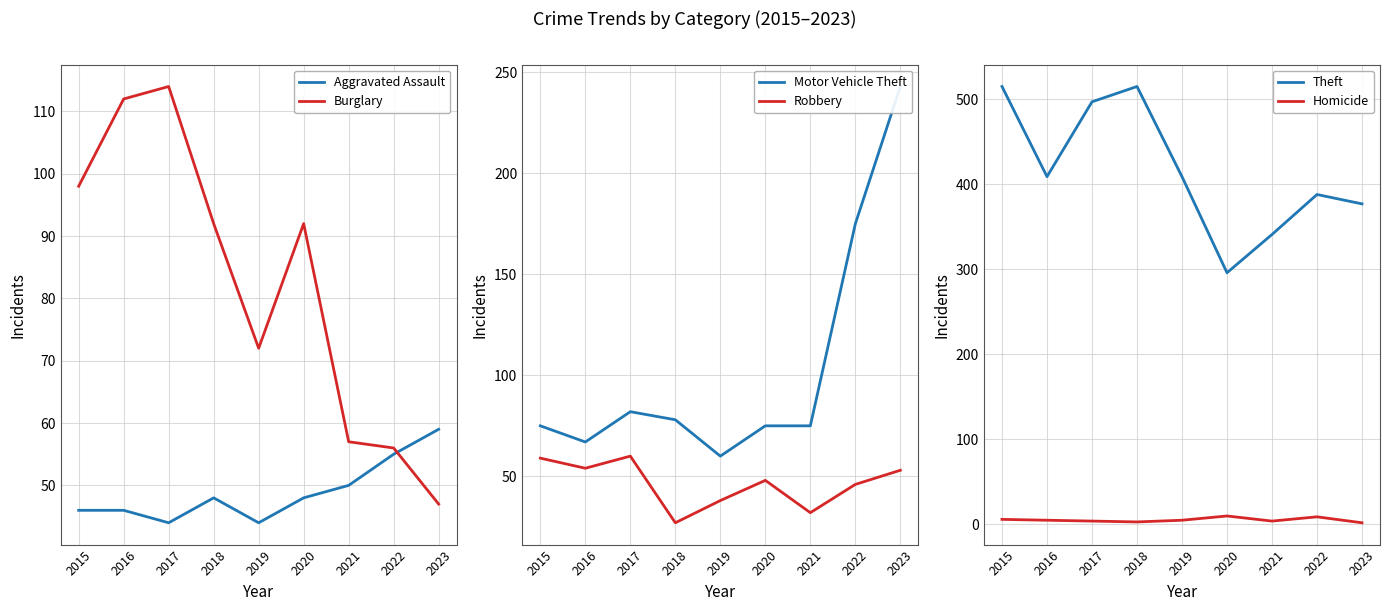

How many categories are shown in the chart?

9